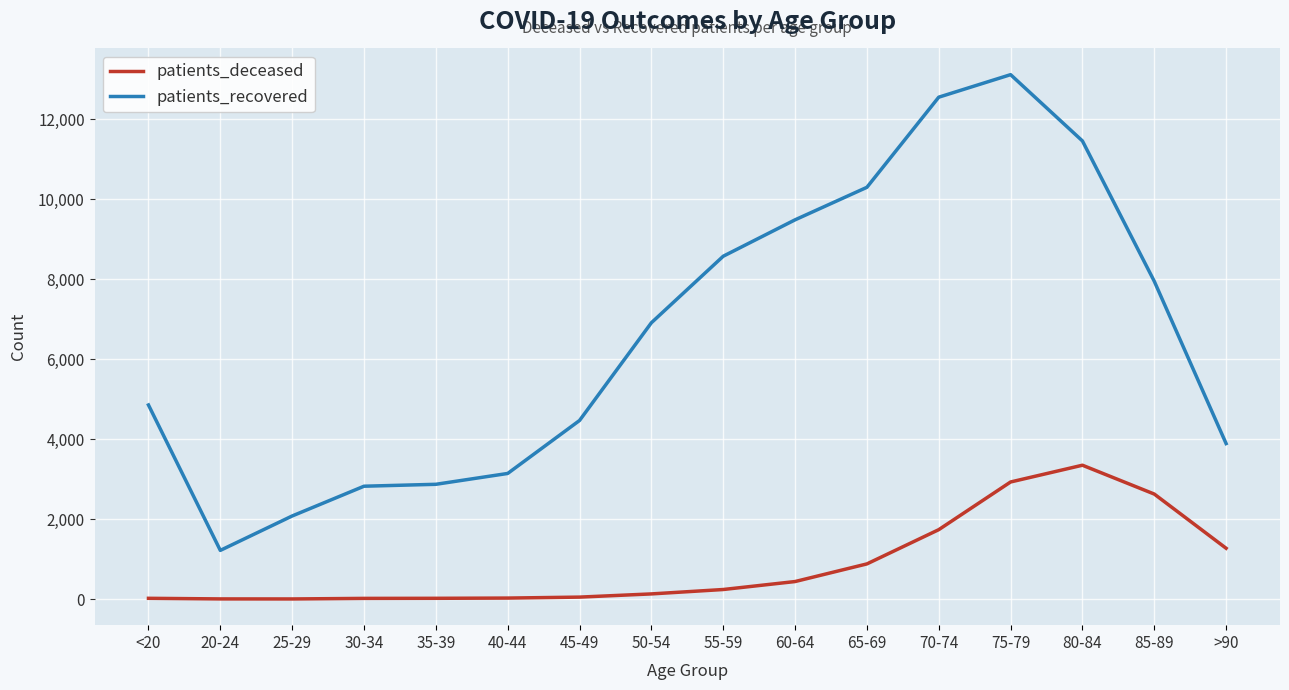

True or false: patients_recovered and patients_deceased cross at least once.

False